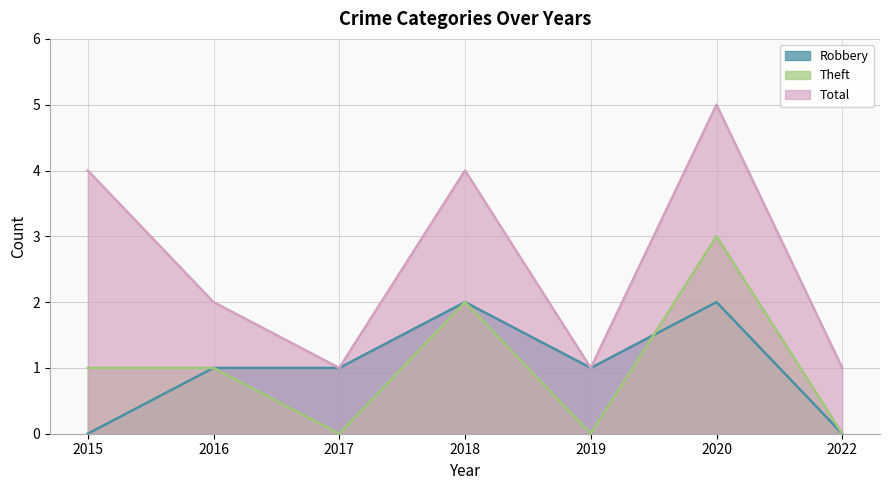

In Total, how many points are higher than both neighbors (excluding endpoints)?

2